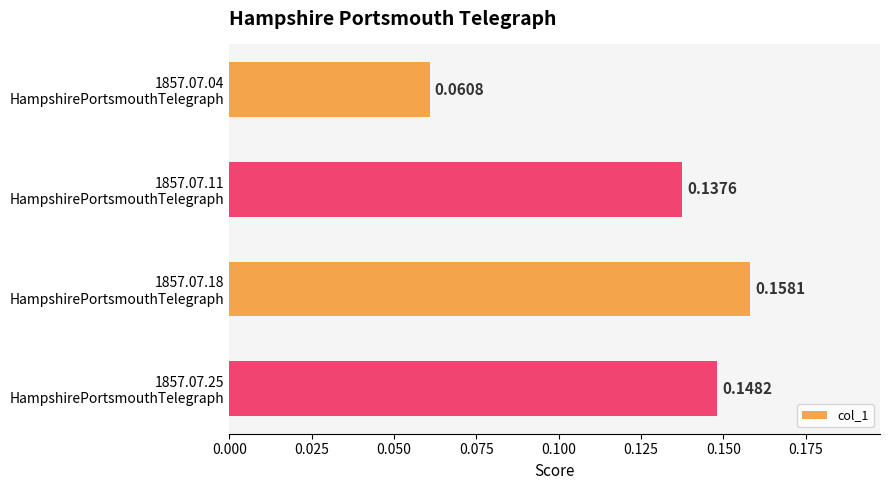

What is the sum of all values?

0.5